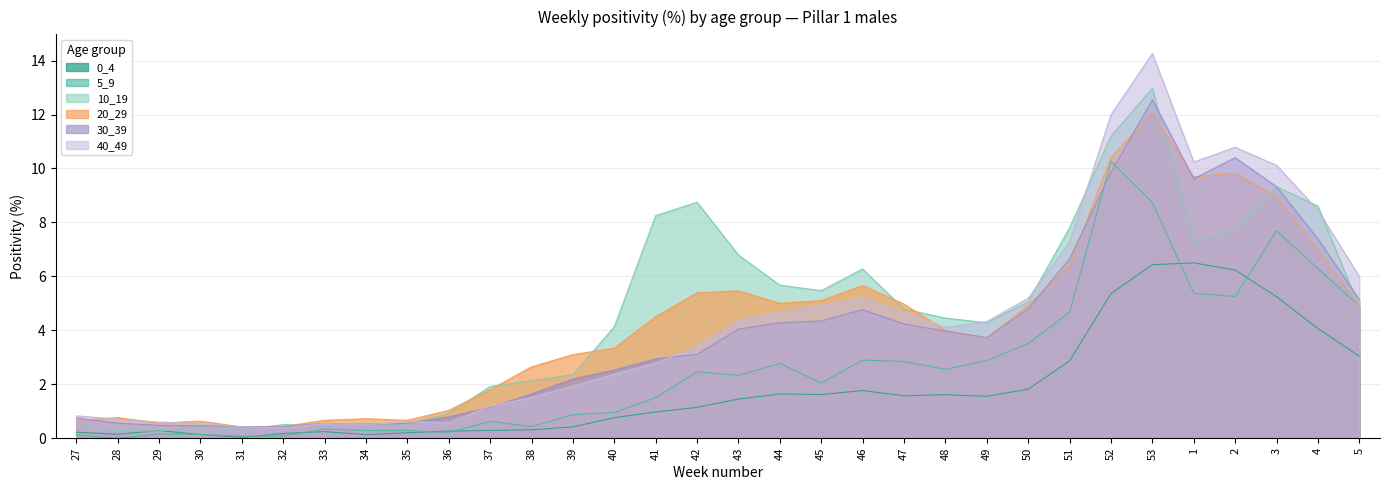

Does the chart display data point markers on the line(s)?

No